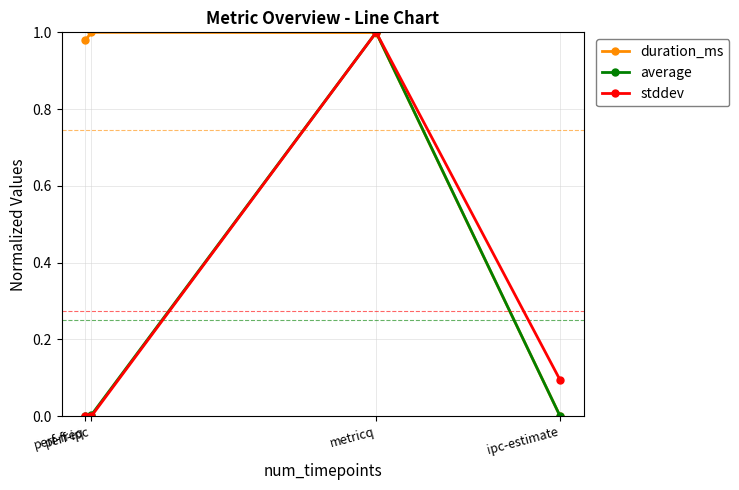

True or false: stddev has more than 0 interior local peaks.

True